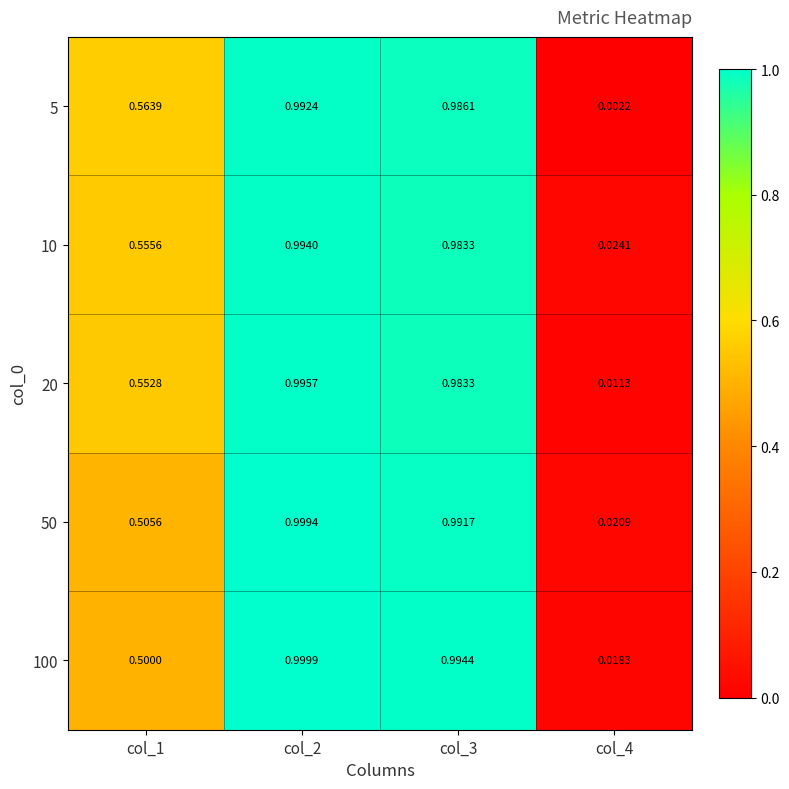

How many data points does each series have?

4